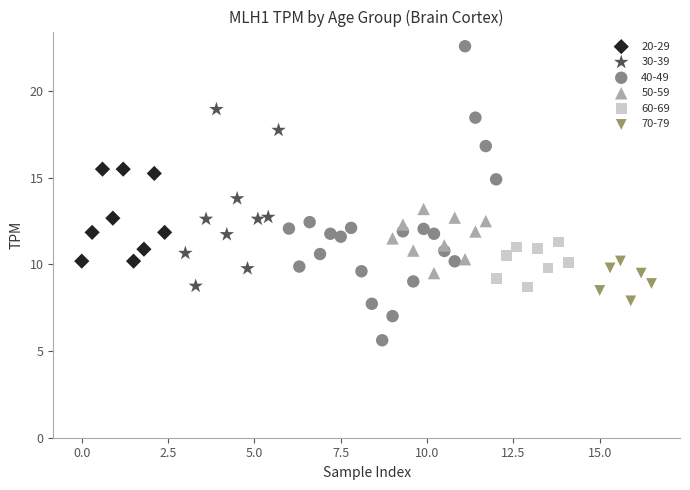

Which series contains the lowest Y value?

40-49